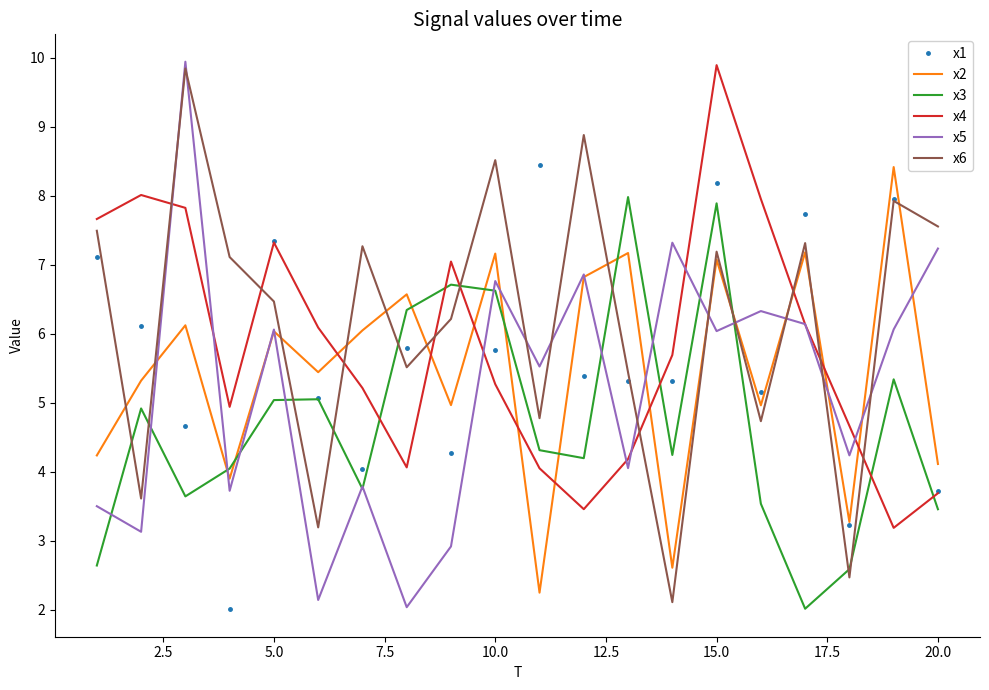

How many interior local peaks does the x4 series have?

4